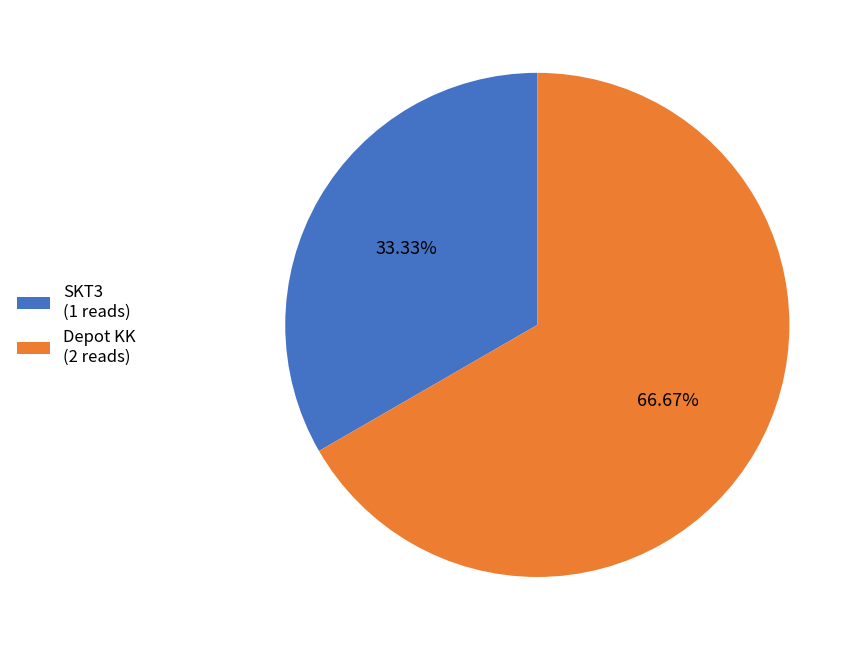

How many segments does this pie chart have?

2